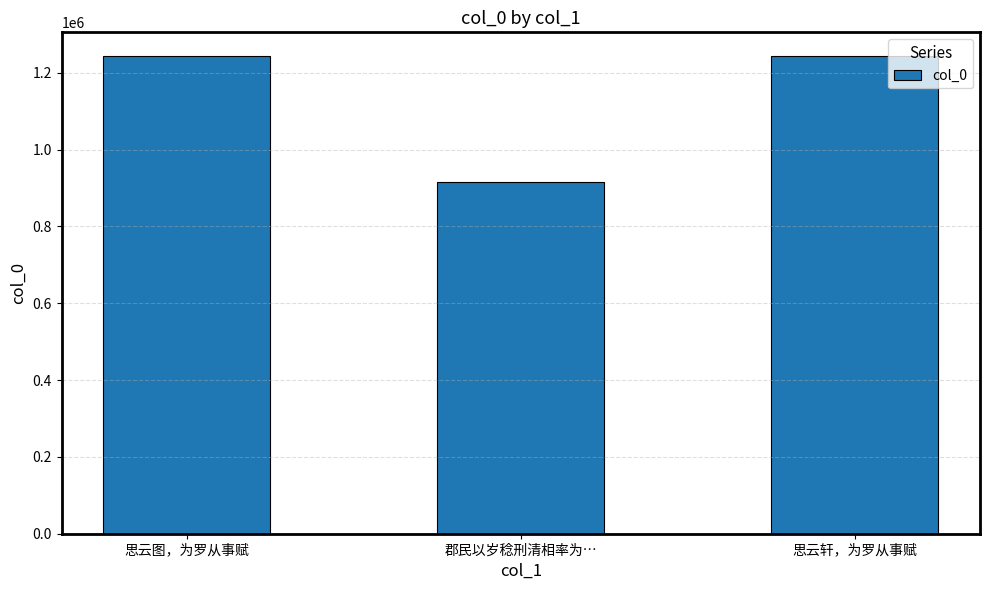

What is the label of the 2nd bar from the left?

郡民以岁稔刑清相率为…